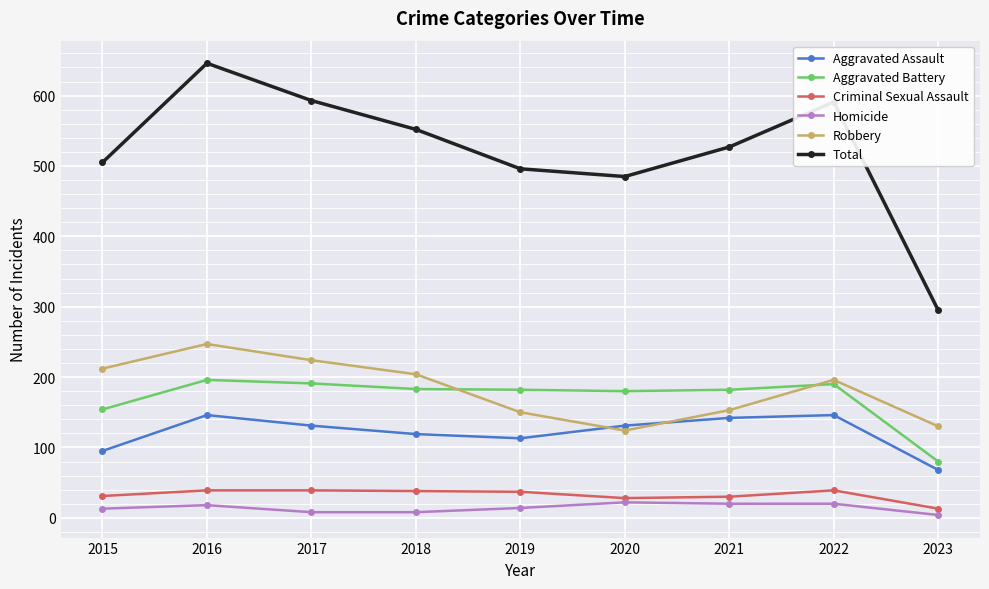

How many values in the Robbery series are below 196?

4